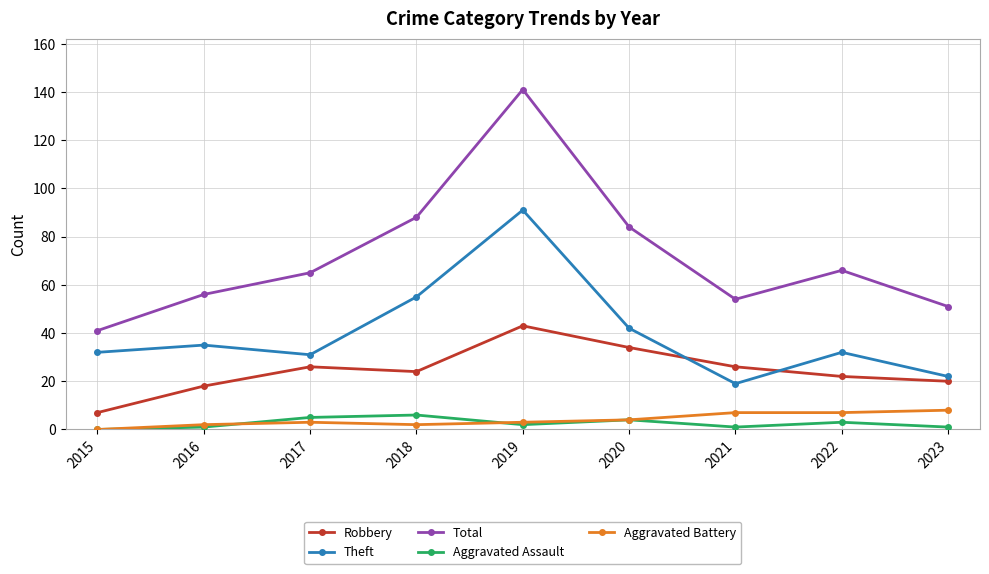

What is the difference between the maximum and second lowest values in the Total series?

90